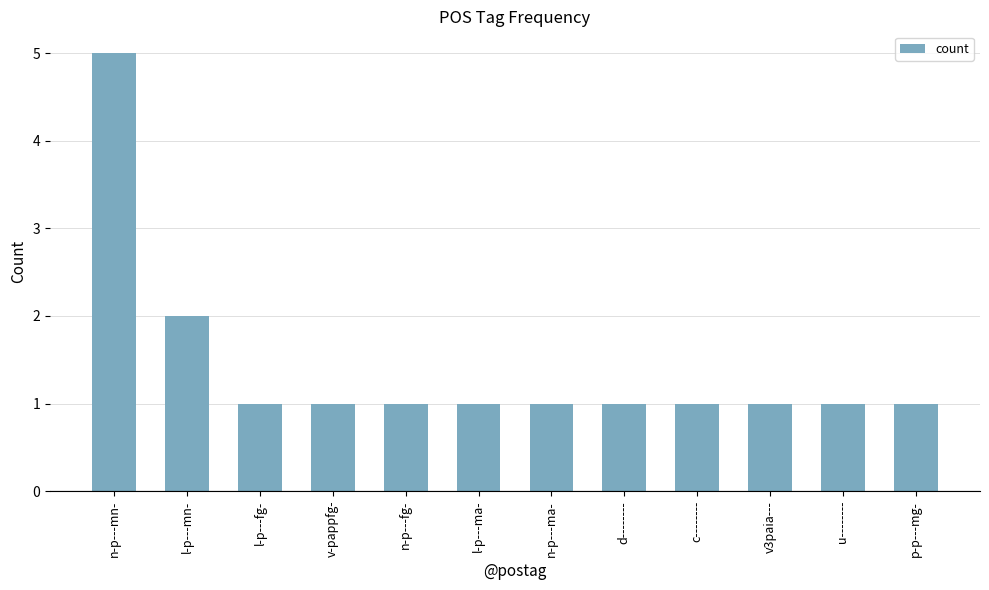

What is the label of the 7th bar from the right?

l-p---ma-